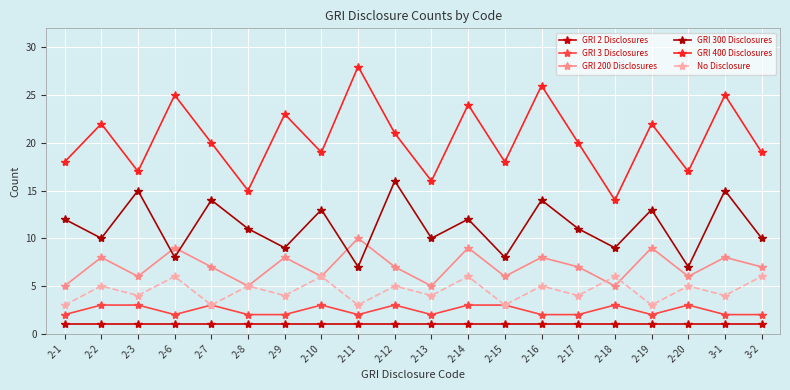

What is the difference between the highest and lowest values at 2-15?

17